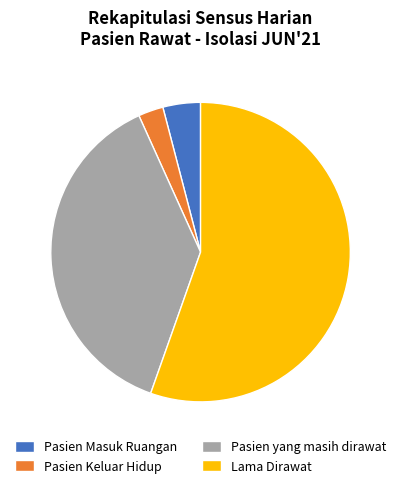

True or false: Pasien Keluar Hidup accounts for 29% of the total.

False